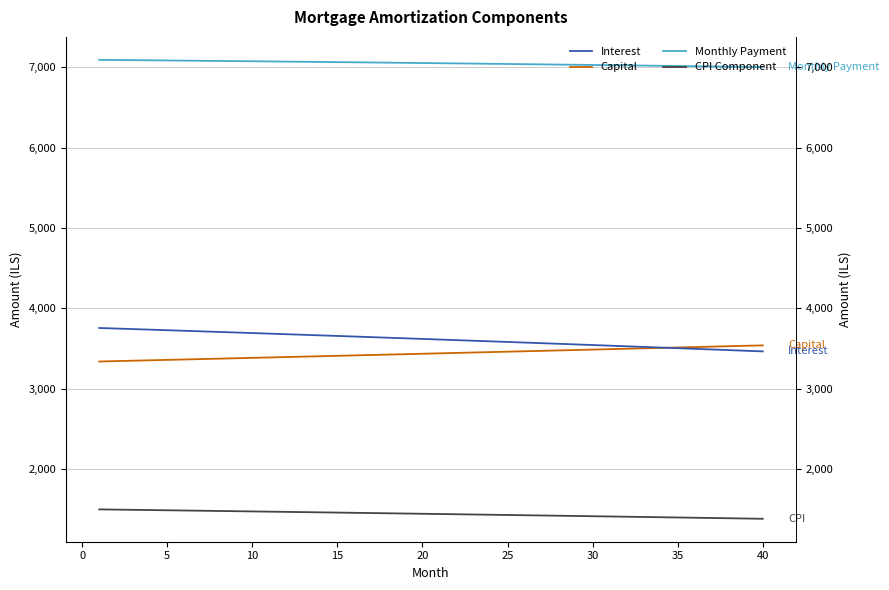

What is the difference between the maximum and minimum values in the Interest series?

291.5